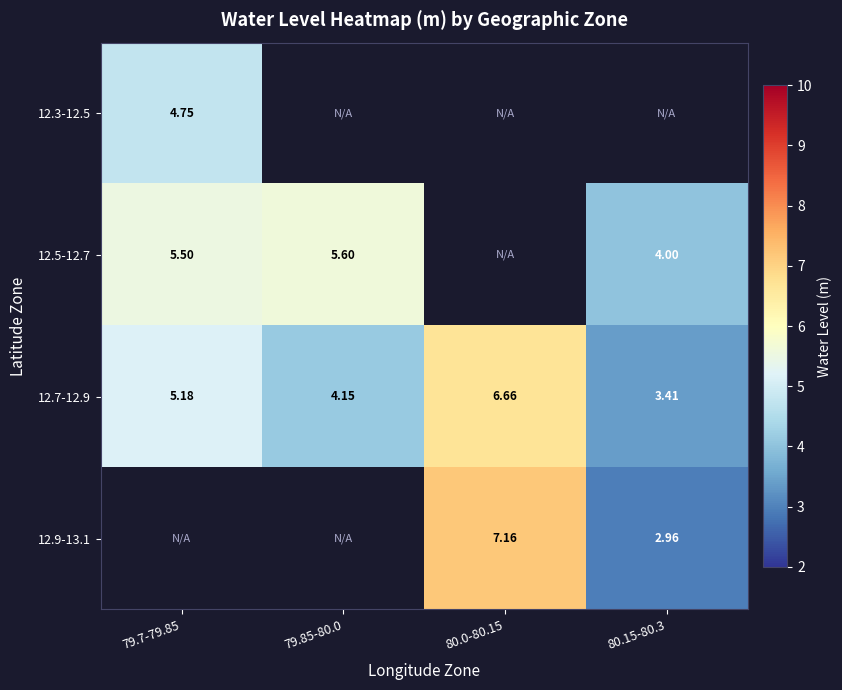

At which label is 12.5-12.7 closest to 4?

80.15-80.3